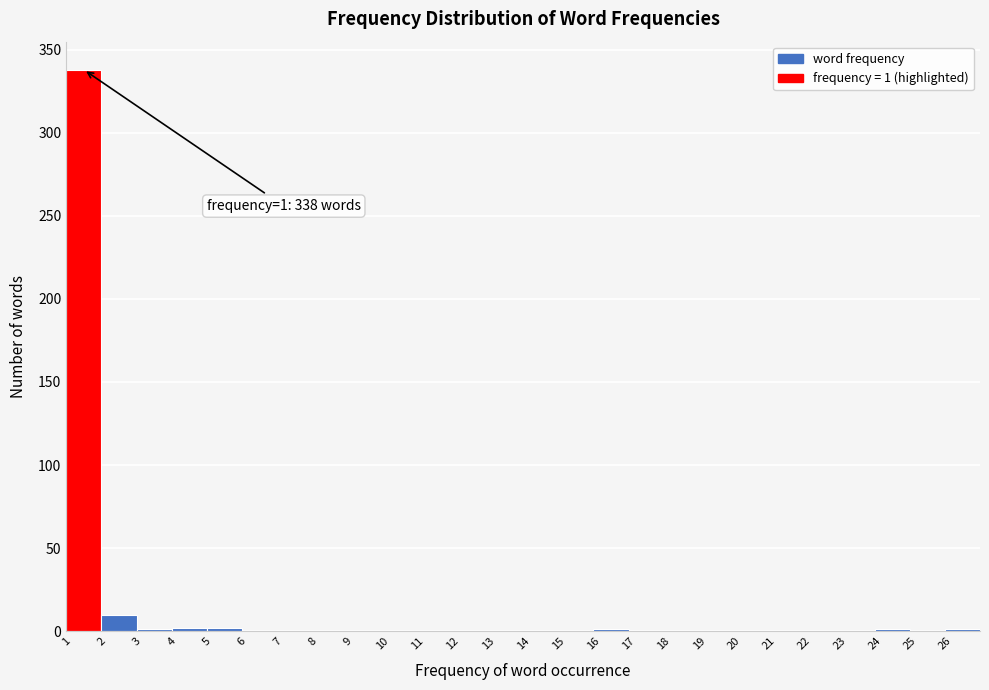

Which range on the x-axis has the tallest bar?

1 to 2